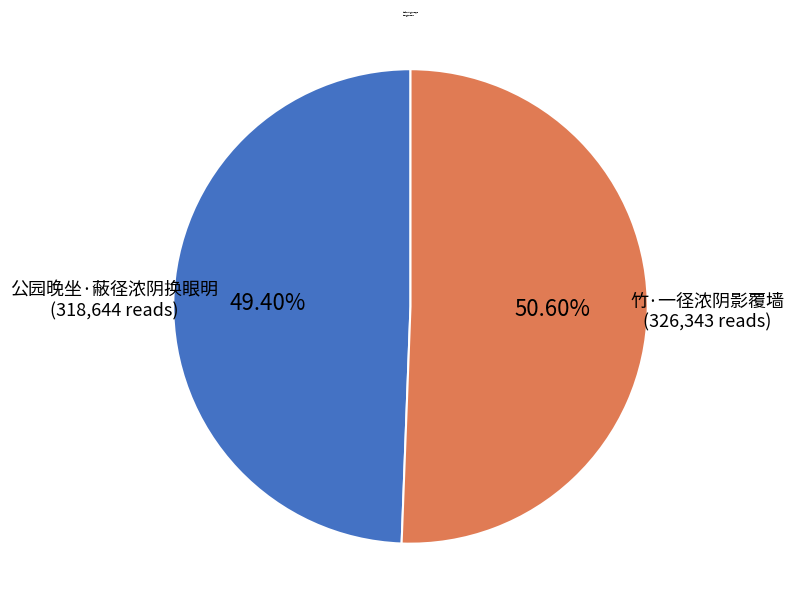

Between 竹·一径浓阴影覆墙 and 公园晚坐·蔽径浓阴换眼明, which is larger?

竹·一径浓阴影覆墙